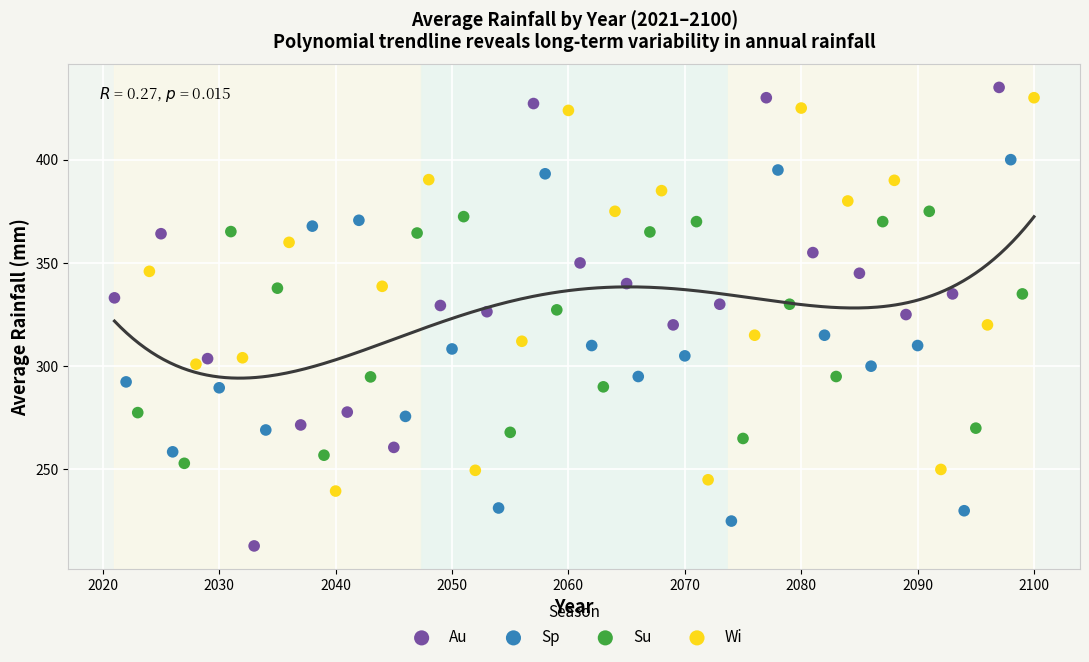

Which series has the widest spread of Y values?

Au